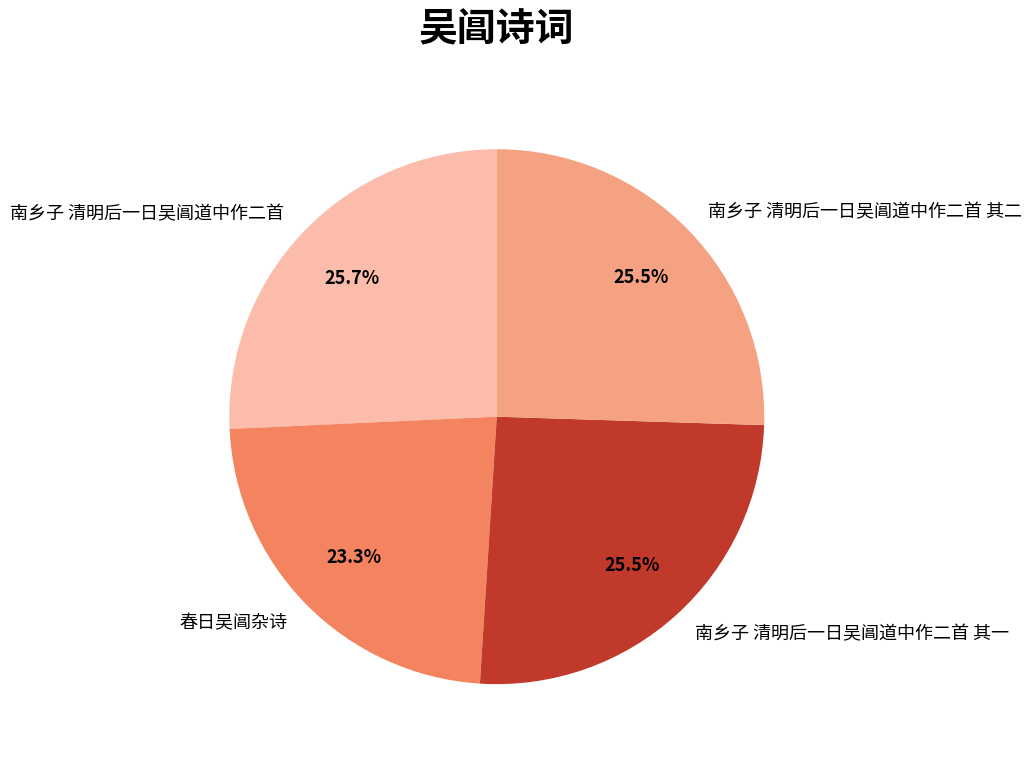

How many segments does this pie chart have?

4